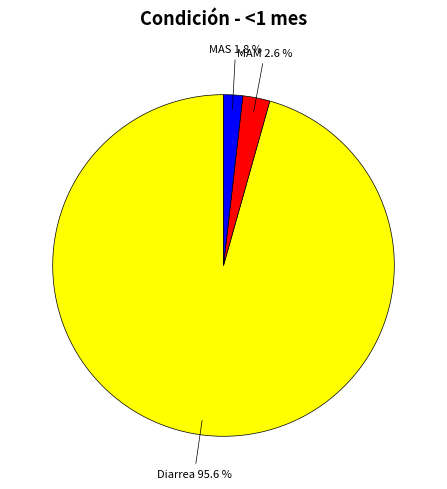

Is there any slice that represents more than half of the pie?

Yes